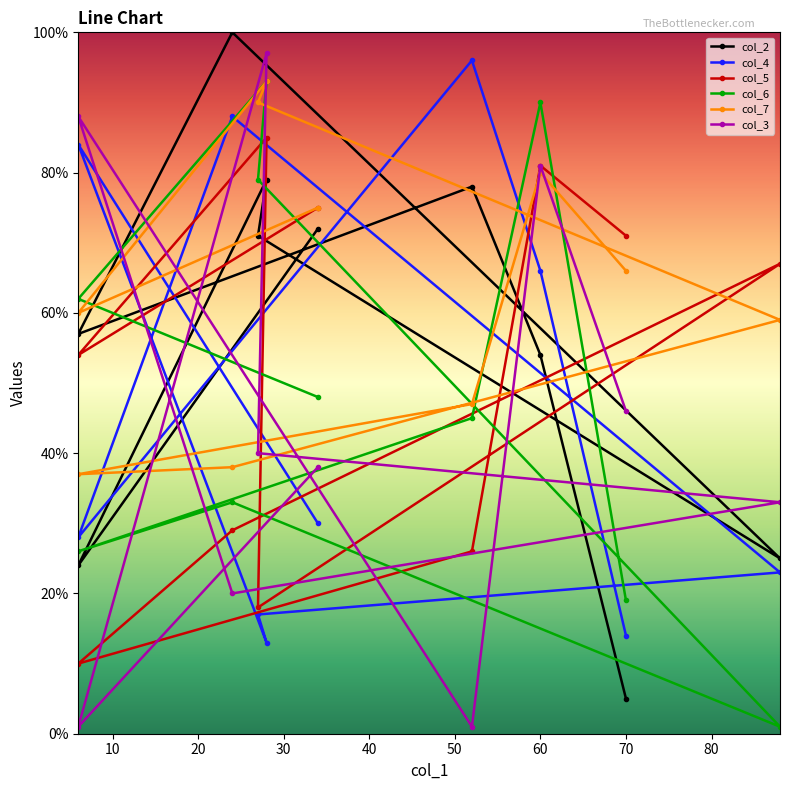

What are all the series names shown in the legend?

col_2, col_4, col_5, col_6, col_7, col_3